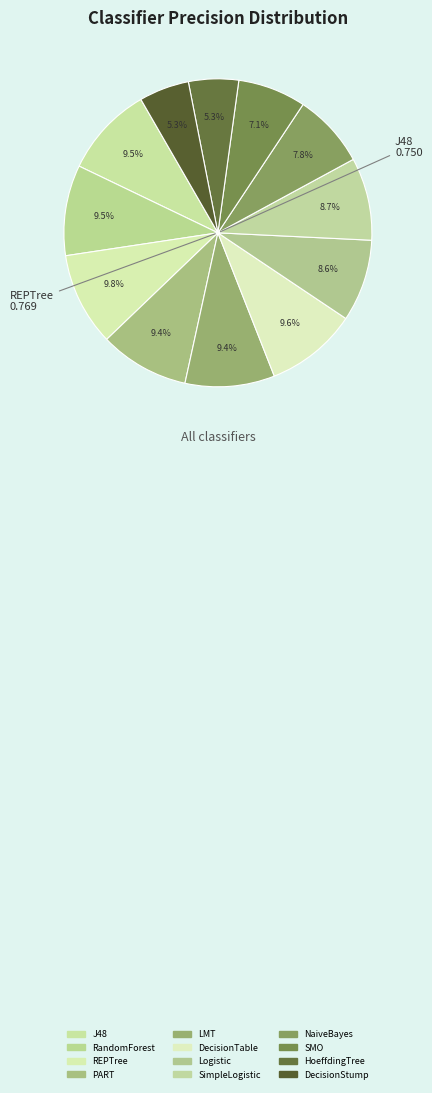

Rank the categories by value from highest to lowest.

REPTree, DecisionTable, J48, RandomForest, PART, LMT, SimpleLogistic, Logistic, NaiveBayes, SMO, HoeffdingTree, DecisionStump